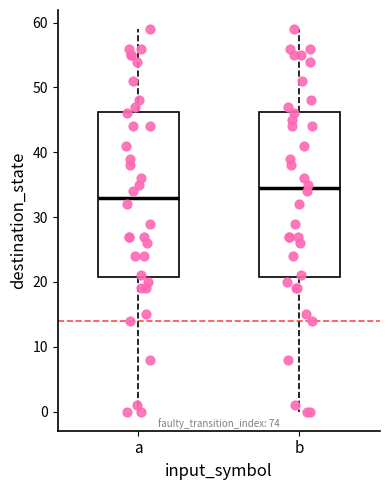

Reading left to right, transcribe this box plot: for each box, give where its median line is, the range the box spans, and where its two whiskers end, as read against the y-axis. The values are not printed on the chart, so give them approximately, as read against the axis.

a: median 33, box 21 to 46, whiskers 0 to 59
b: median 35, box 21 to 46, whiskers 0 to 59